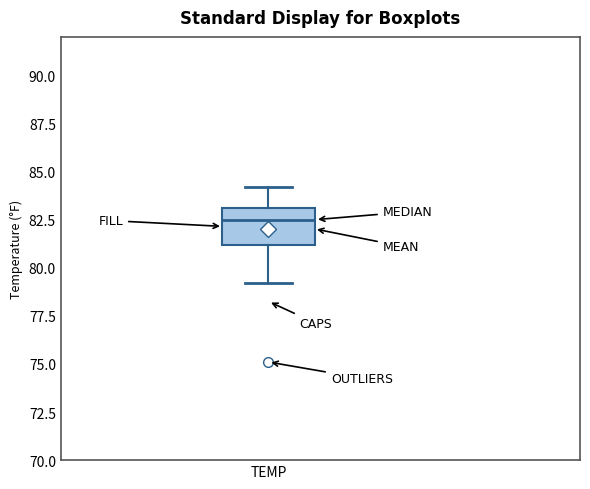

Where is the lower edge of the box for TEMP on the y-axis? The values are not printed on the chart, so give them approximately, as read against the axis.

81.0